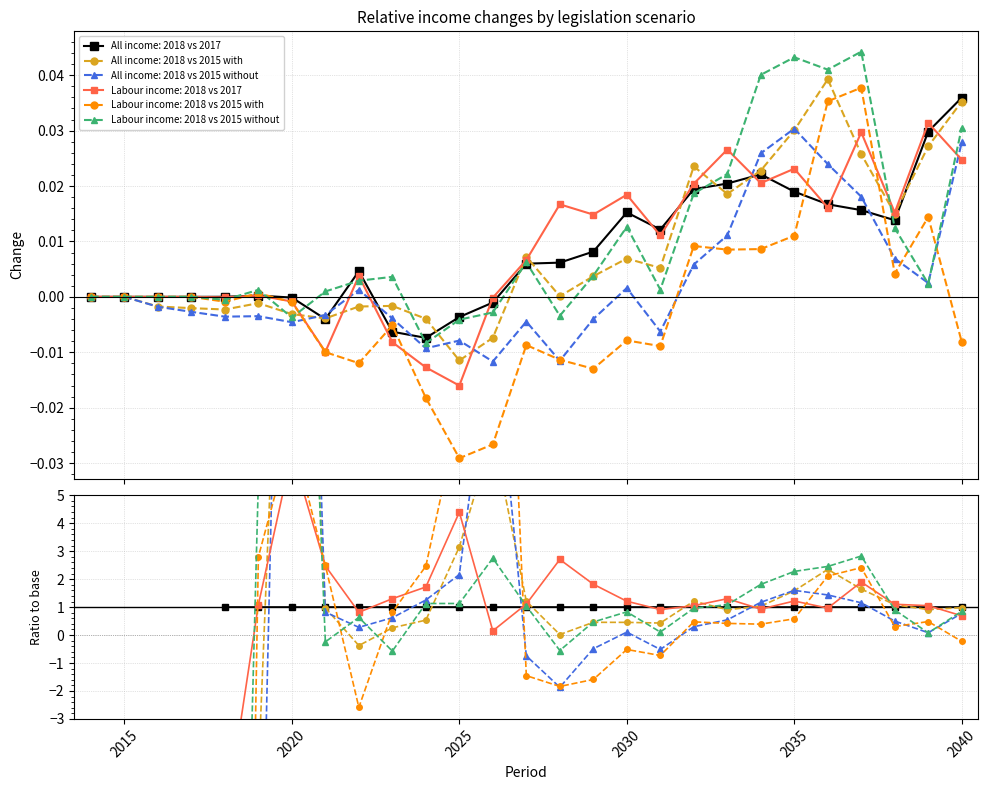

The All income: 2018 vs 2015 without series shows -0.0 at 2029. True or false?

False